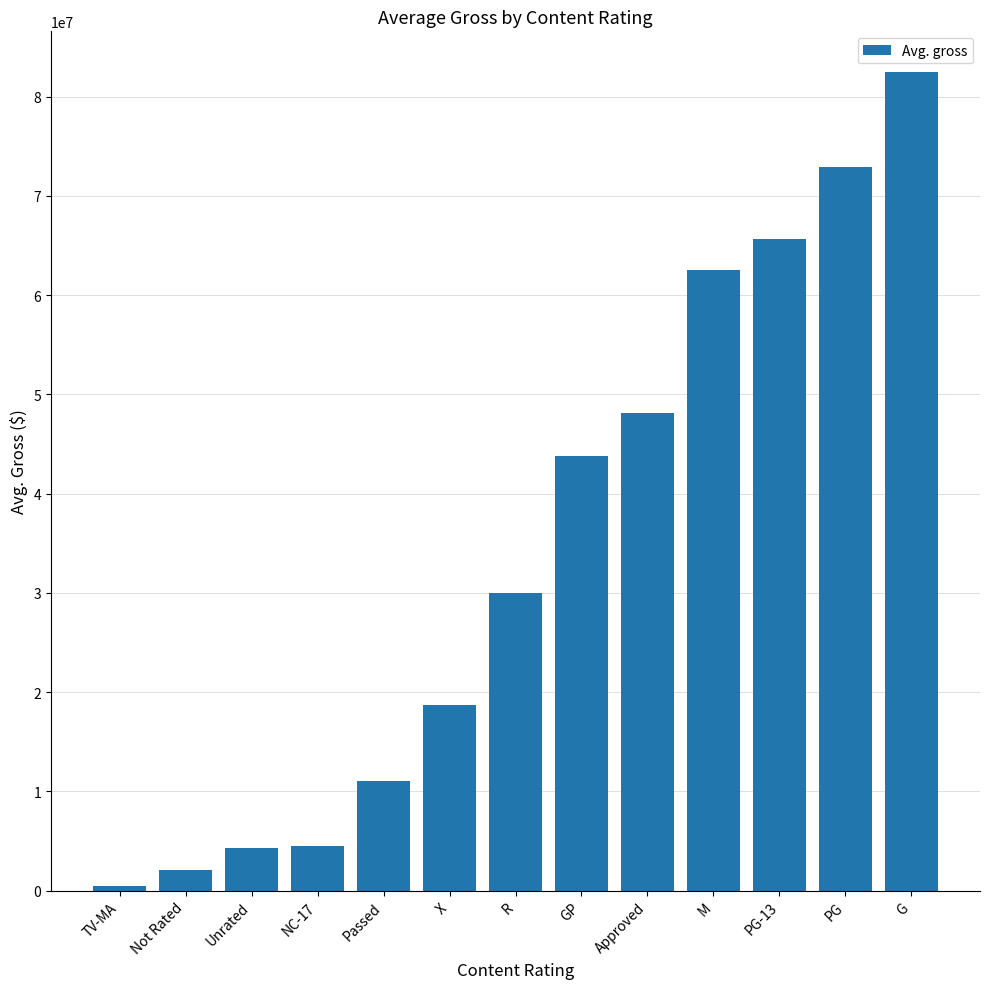

How many data points does each series have?

13